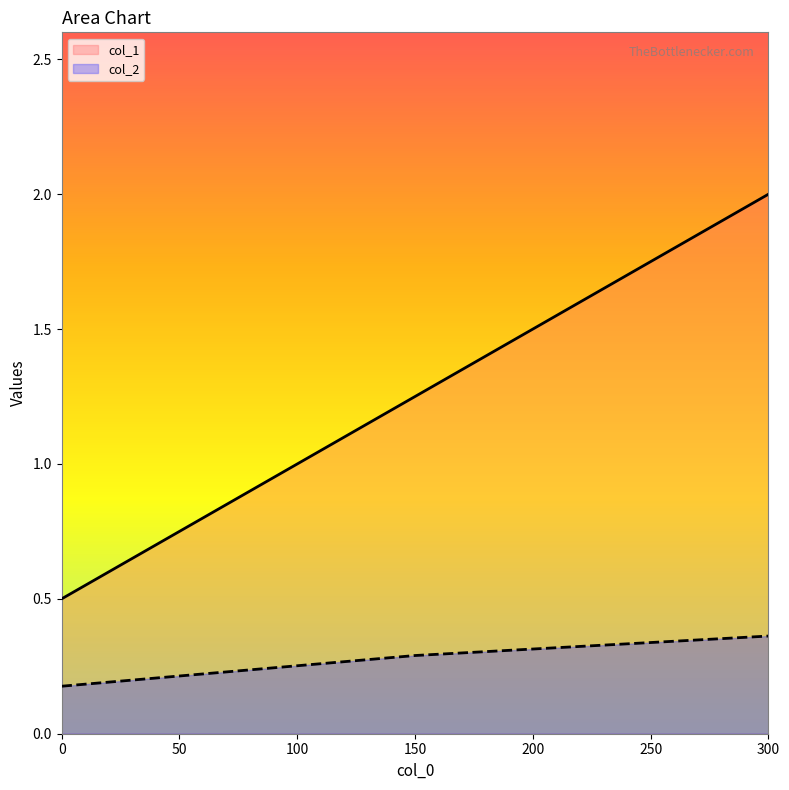

Which label corresponds to the largest value in the chart?

300